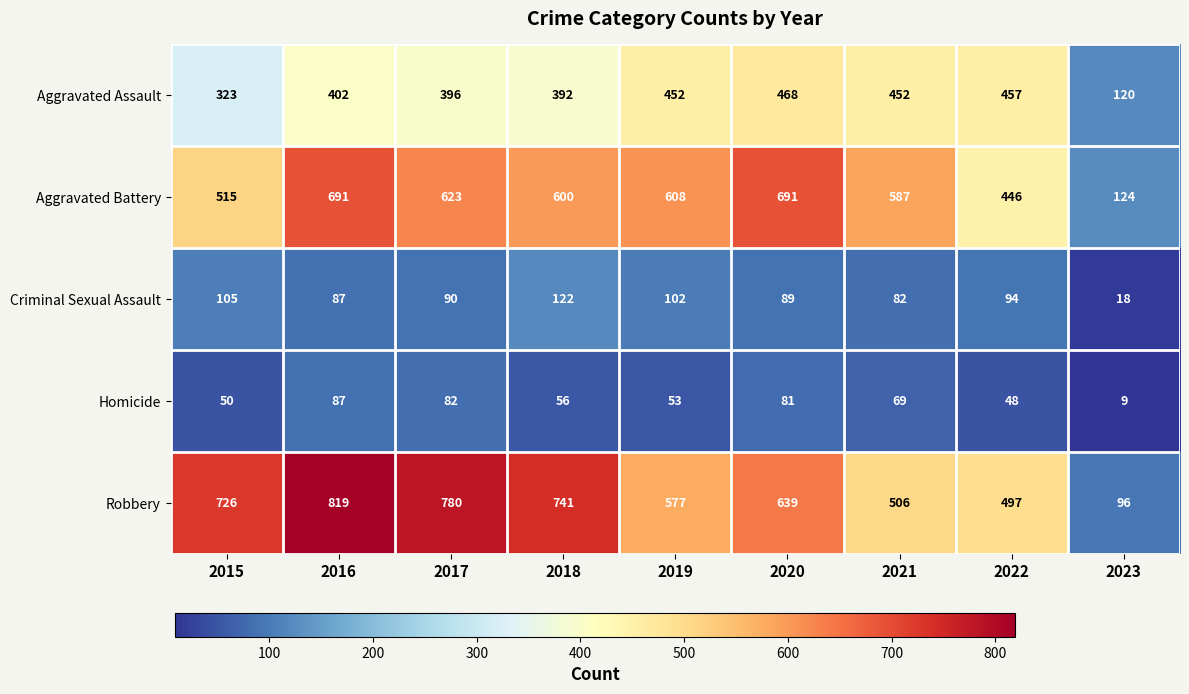

What value does the Criminal Sexual Assault series have at 2019, to the nearest 10?

100